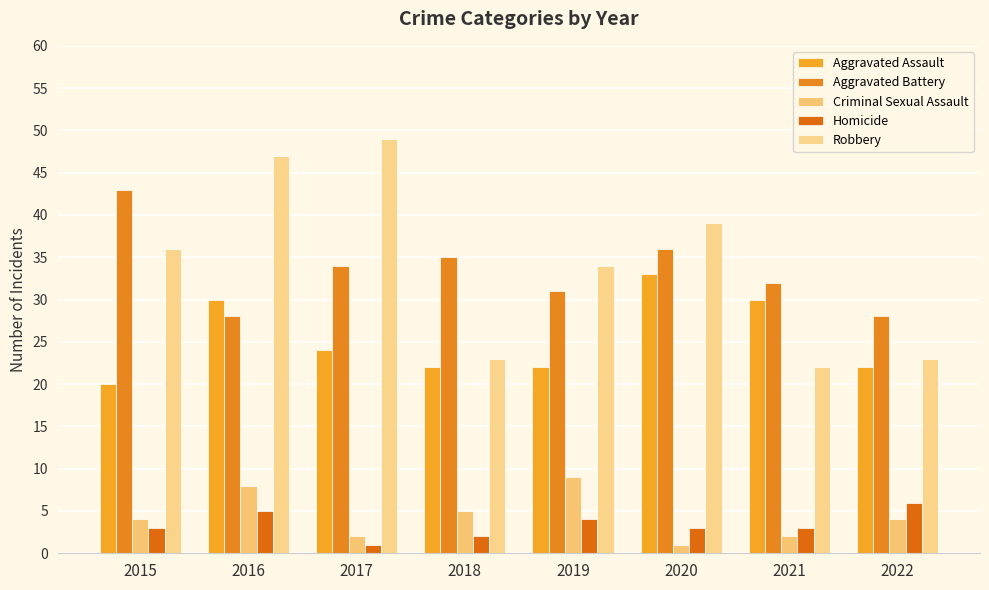

Is it true that Aggravated Battery equals 32 at 2021?

True